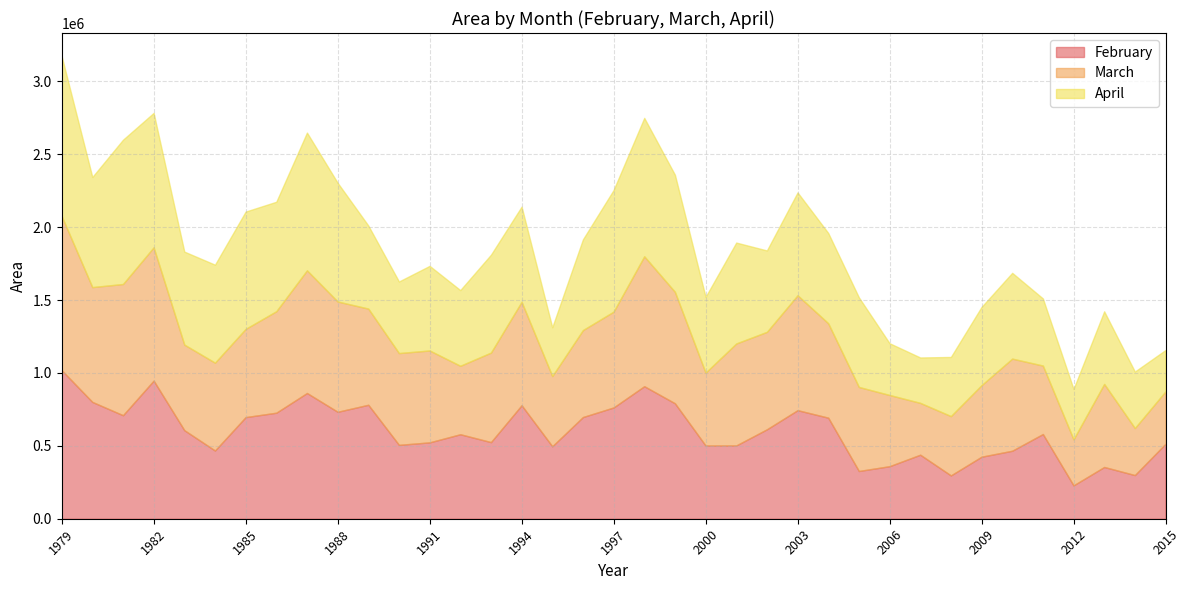

List the labels in order of March value, smallest first.

2012, 2014, 2007, 2015, 2008, 1992, 2011, 1995, 2006, 2009, 2000, 2013, 2005, 1983, 1996, 1984, 1985, 1993, 1990, 1991, 2010, 2004, 1997, 1989, 2002, 1986, 2001, 1994, 1988, 1999, 1980, 2003, 1987, 1998, 1981, 1982, 1979